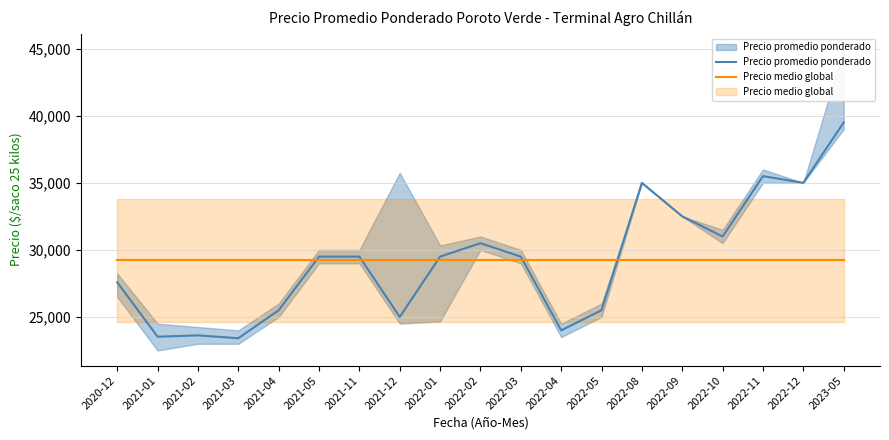

What is the average value of the Precio medio global series?

29218